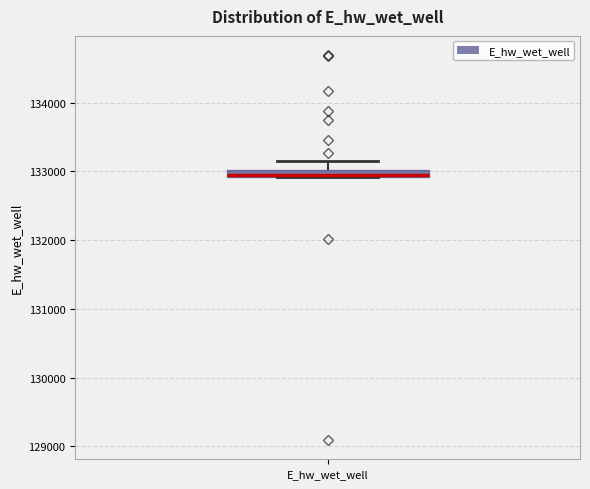

Where does the upper whisker of the box for E_hw_wet_well end on the y-axis? The values are not printed on the chart, so give them approximately, as read against the axis.

133200